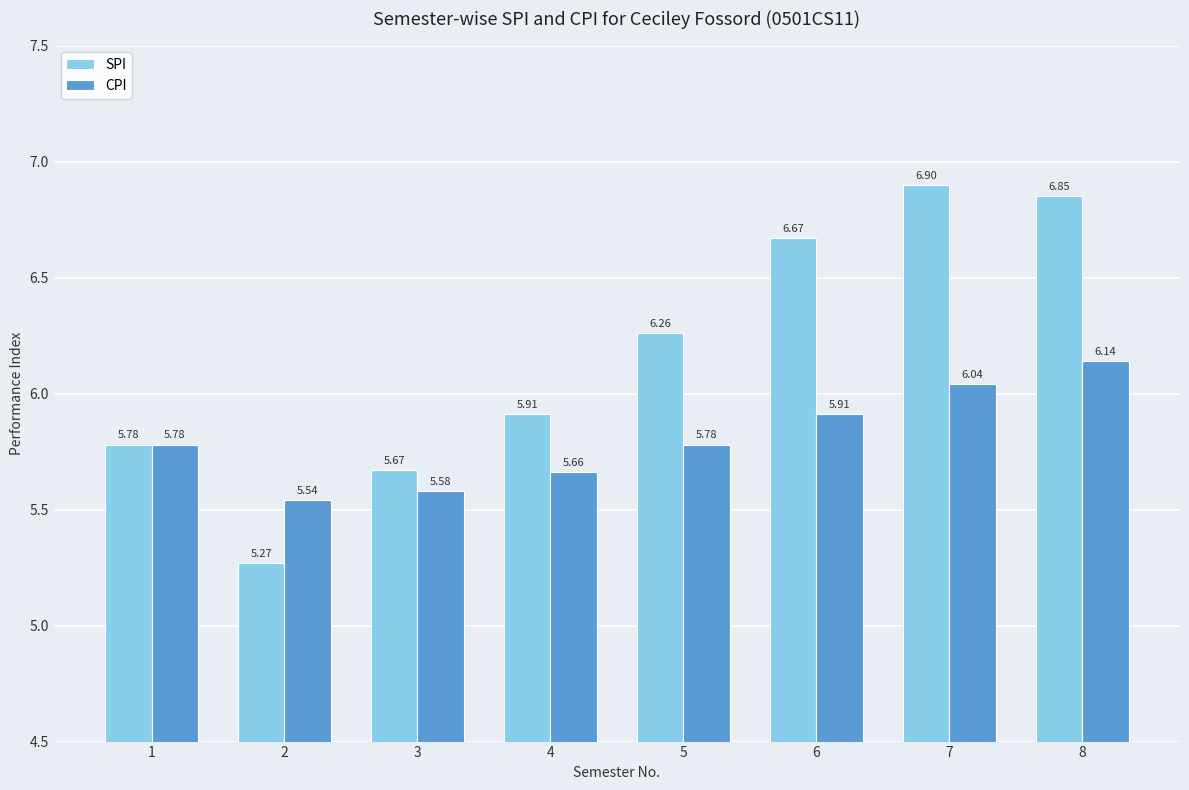

The value of SPI at 7 is 6.9. True or false?

True